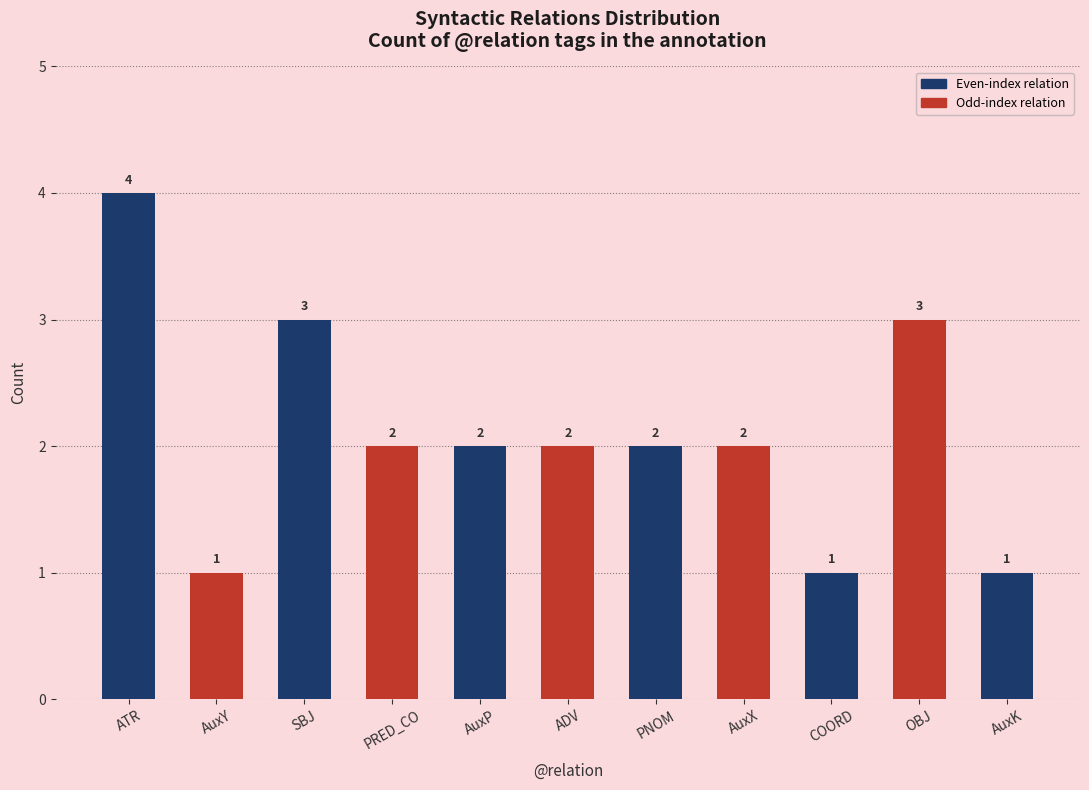

What is the value of the 11th bar from the left?

1